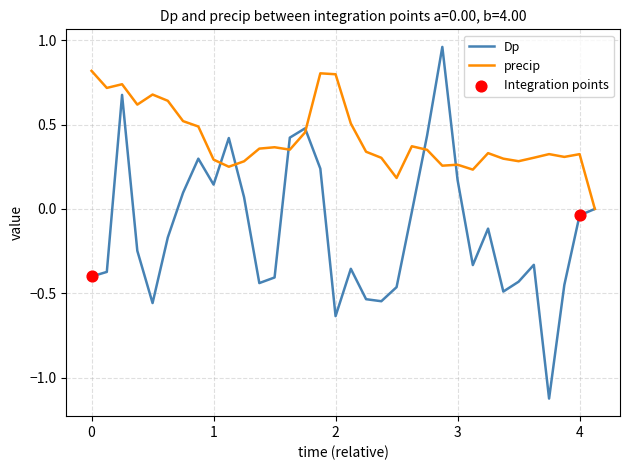

Which series has the largest total across all categories?

precip